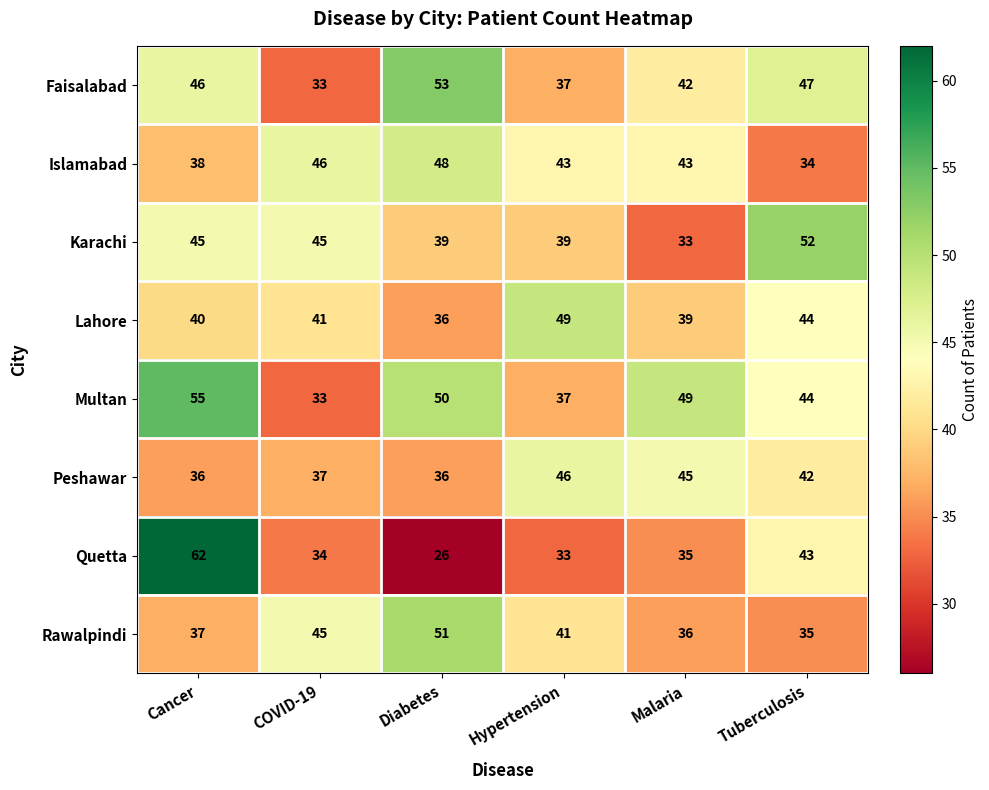

Count the number of categories in the chart.

6